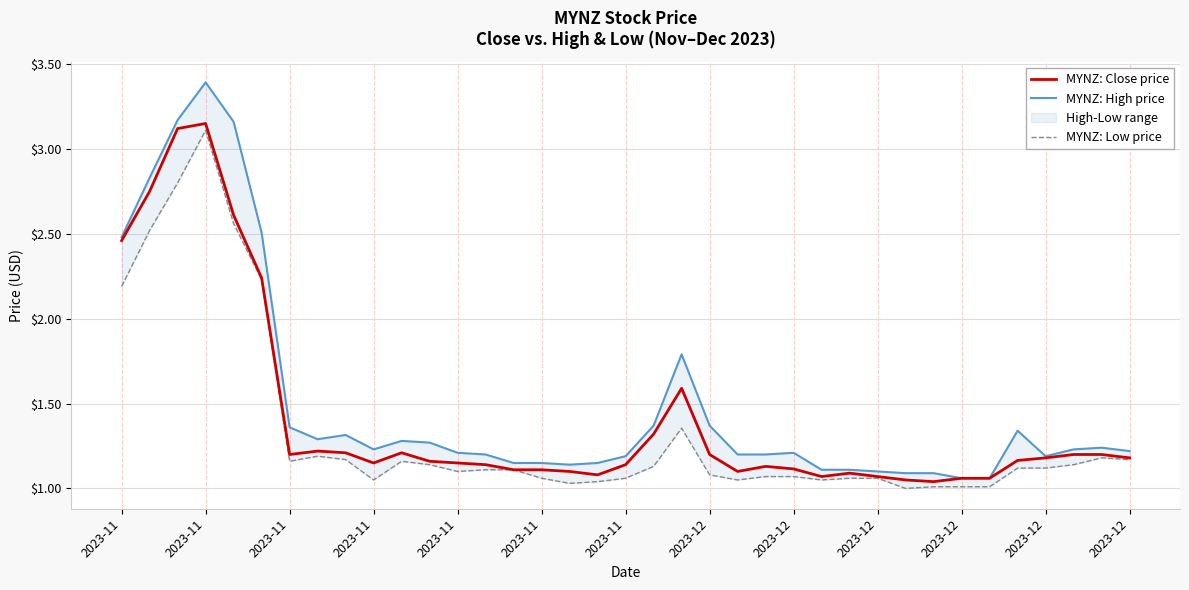

Reading left to right, what are all the values shown in this chart?

MYNZ: Close price: 2.5	2.8	3.1	3.2	2.6	2.2	1.2	1.2	1.2	1.1	1.2	1.2	1.1	1.1	1.1	1.1	1.1	1.1	1.1	1.3	1.6	1.2	1.1	1.1	1.1	1.1	1.1	1.1	1.0	1.0	1.1	1.1	1.2	1.2	1.2	1.2	1.2
MYNZ: High price: 2.5	2.8	3.2	3.4	3.2	2.5	1.4	1.3	1.3	1.2	1.3	1.3	1.2	1.2	1.1	1.1	1.1	1.1	1.2	1.4	1.8	1.4	1.2	1.2	1.2	1.1	1.1	1.1	1.1	1.1	1.1	1.1	1.3	1.2	1.2	1.2	1.2
MYNZ: Low price: 2.2	2.5	2.8	3.1	2.6	2.2	1.2	1.2	1.2	1.0	1.2	1.1	1.1	1.1	1.1	1.1	1.0	1.0	1.1	1.1	1.4	1.1	1.0	1.1	1.1	1.0	1.1	1.1	1.0	1.0	1.0	1.0	1.1	1.1	1.1	1.2	1.2